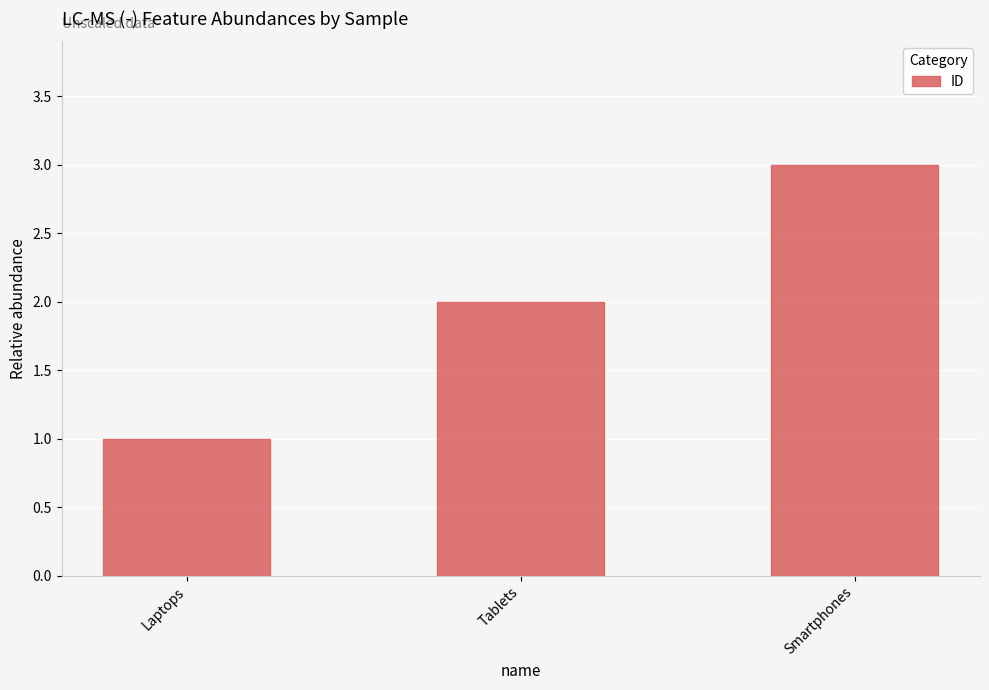

What is the difference between the maximum and minimum values?

2